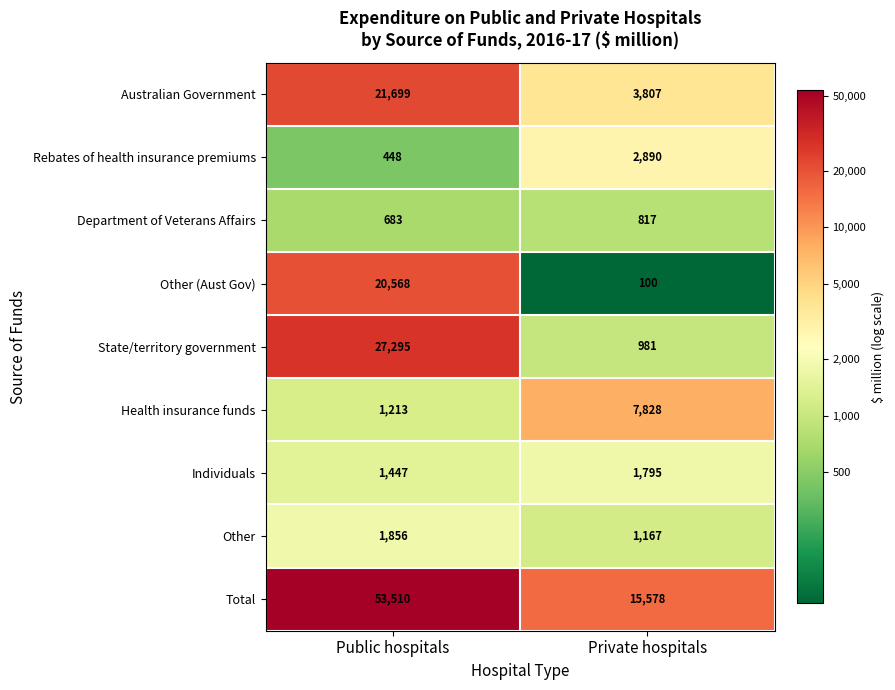

What is the greatest value displayed?

53510